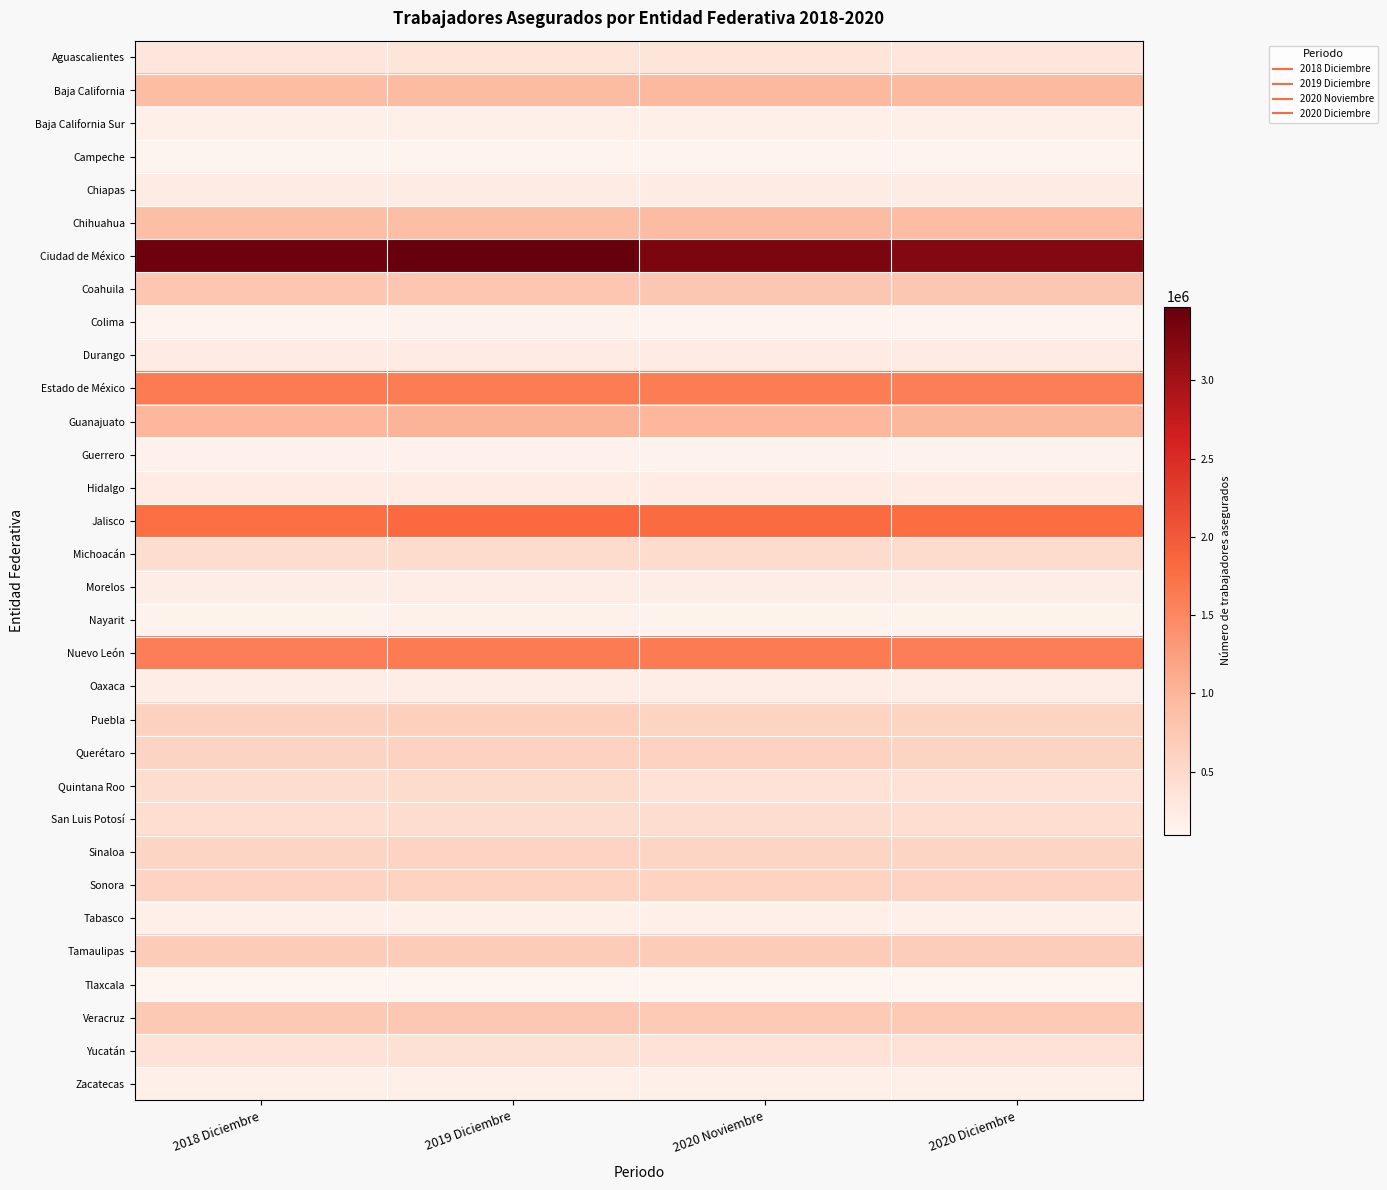

Count the number of categories in the chart.

4